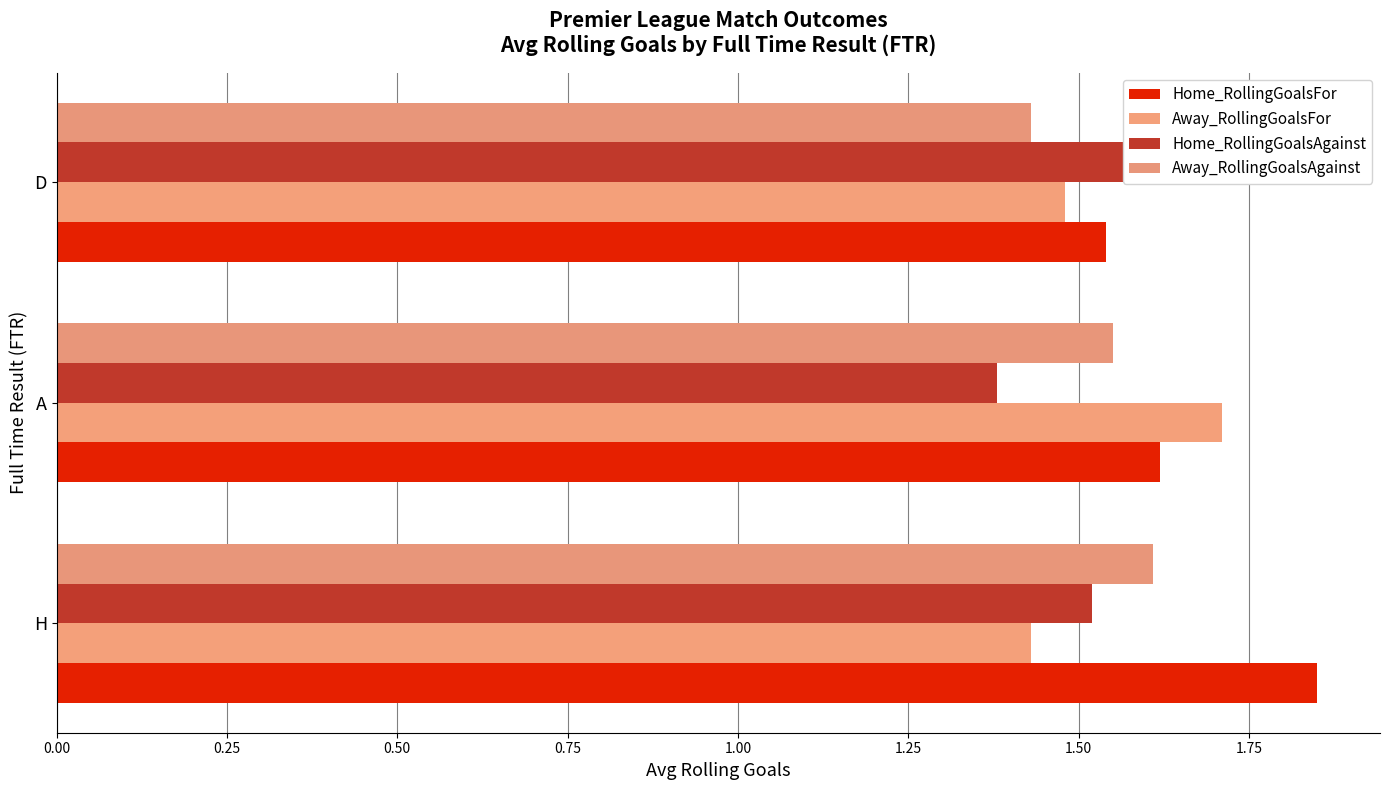

How many bars are there in each group?

4